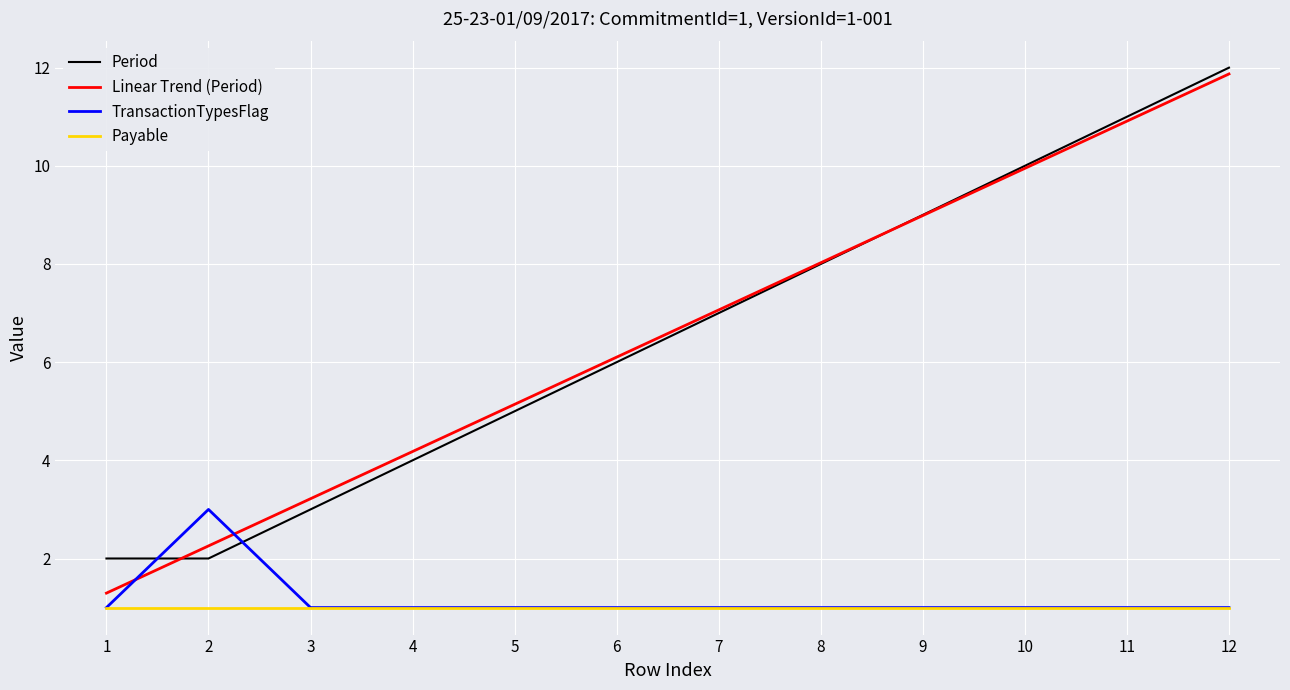

What are all the series names shown in the legend?

Period, Linear Trend (Period), TransactionTypesFlag, Payable